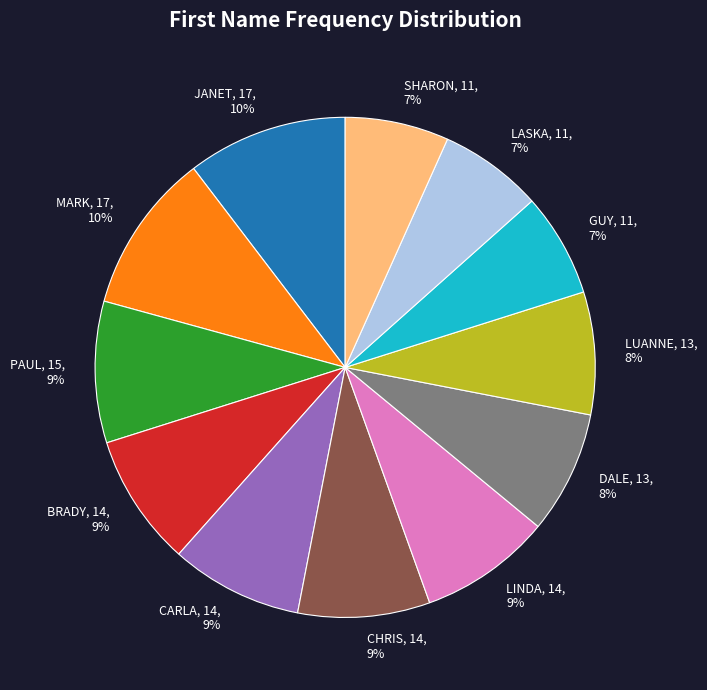

To the nearest percent, what is the average slice percentage?

8%